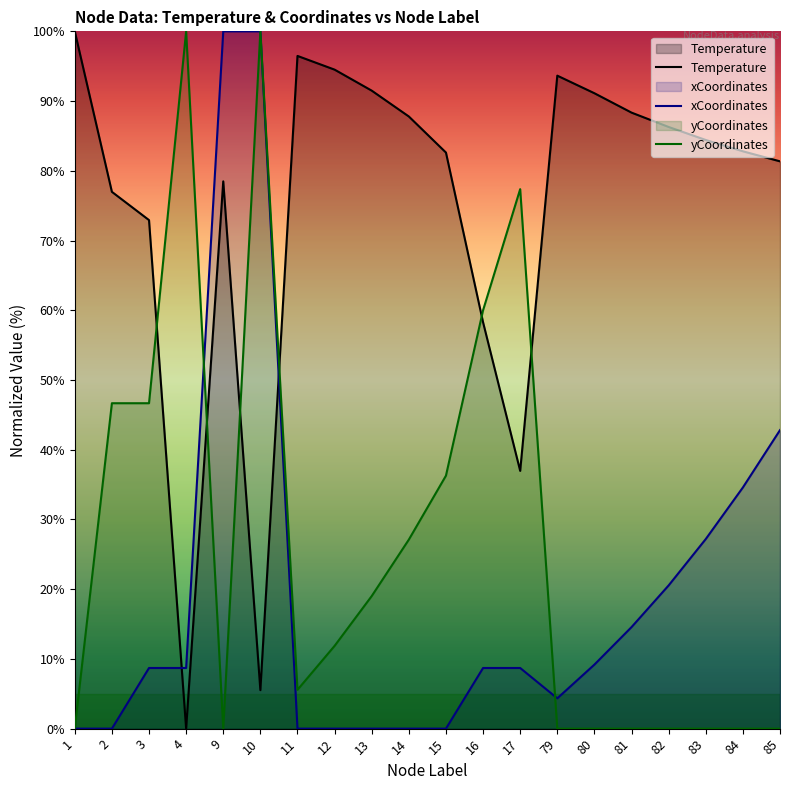

Reading left to right, extract all data points from this chart.

Temperature: 1=100.0	2=77.0	3=72.9	4=0.0	9=78.5	10=5.5	11=96.5	12=94.5	13=91.5	14=87.8	15=82.6	16=58.3	17=37.0	79=93.6	80=91.1	81=88.3	82=86.3	83=84.4	84=82.8	85=81.4
xCoordinates: 1=0.0	2=0.0	3=8.7	4=8.7	9=100.0	10=100.0	11=0.0	12=0.0	13=0.0	14=0.0	15=0.0	16=8.7	17=8.7	79=4.3	80=9.2	81=14.6	82=20.5	83=27.2	84=34.6	85=42.8
yCoordinates: 1=0.0	2=46.7	3=46.7	4=100.0	9=0.0	10=100.0	11=5.6	12=11.9	13=19.0	14=27.1	15=36.3	16=60.0	17=77.4	79=0.0	80=0.0	81=0.0	82=0.0	83=0.0	84=0.0	85=0.0